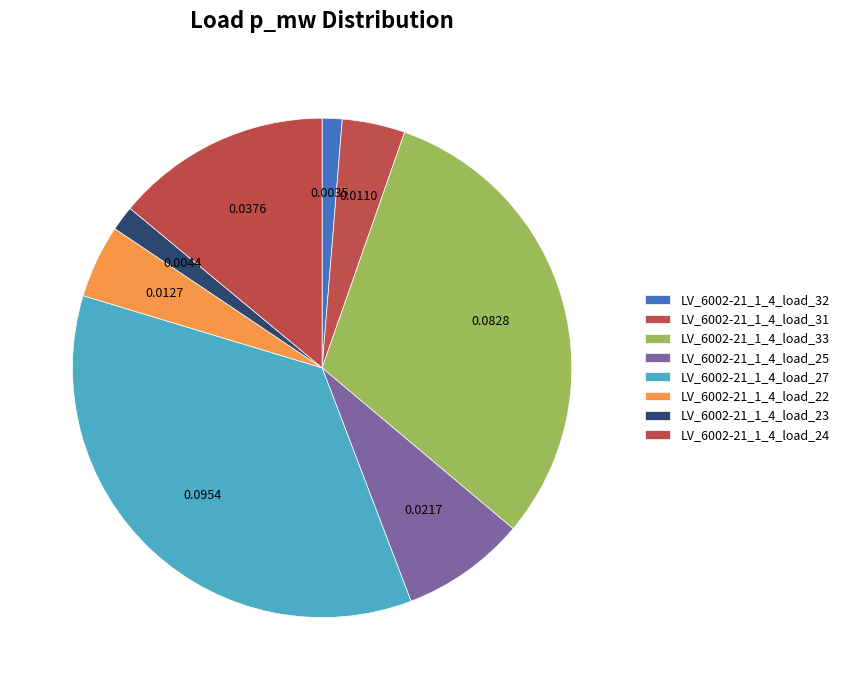

How many segments does this pie chart have?

8